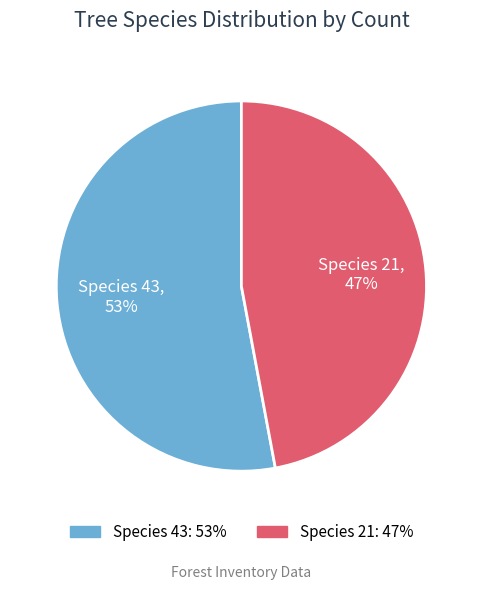

Is it true that Species 43 is 53% of the pie?

True